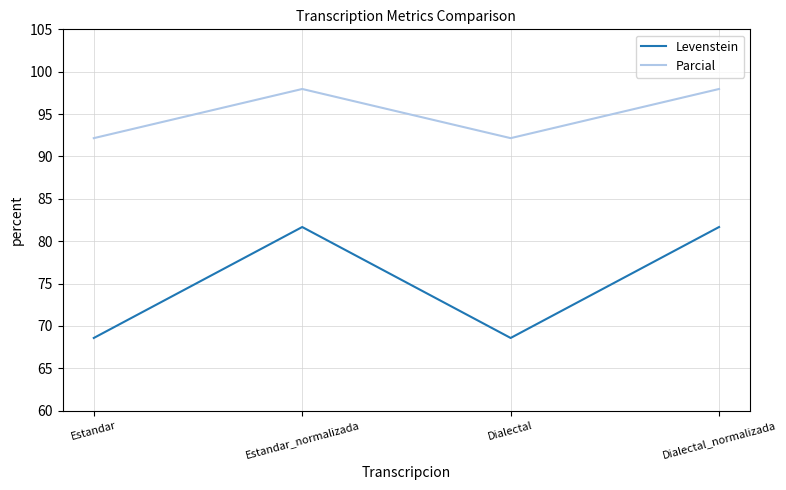

Which series changed the most between Estandar and Estandar_normalizada?

Levenstein